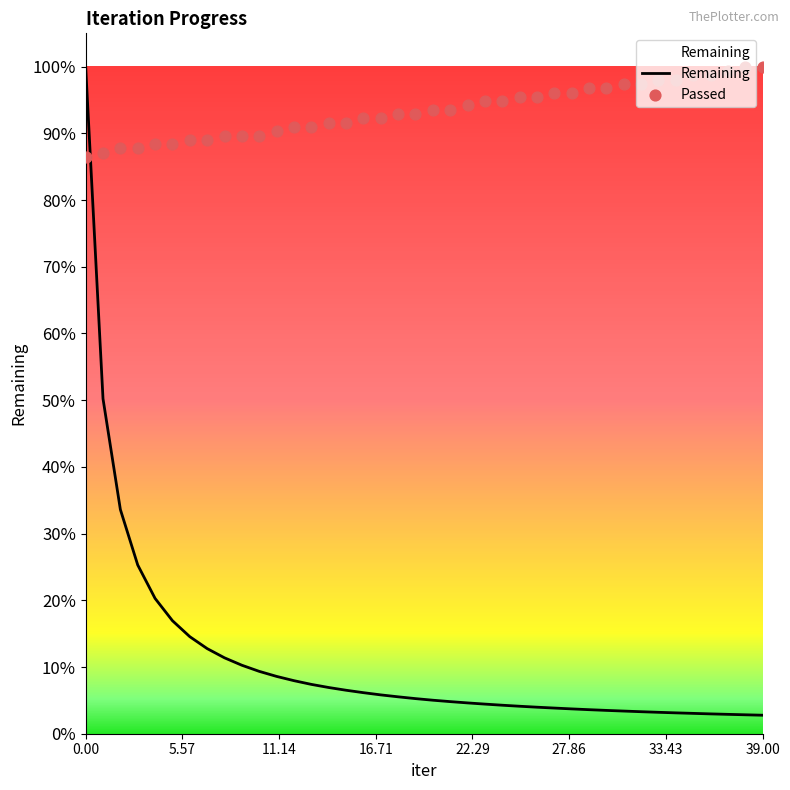

Which series reaches the maximum Y coordinate?

Remaining